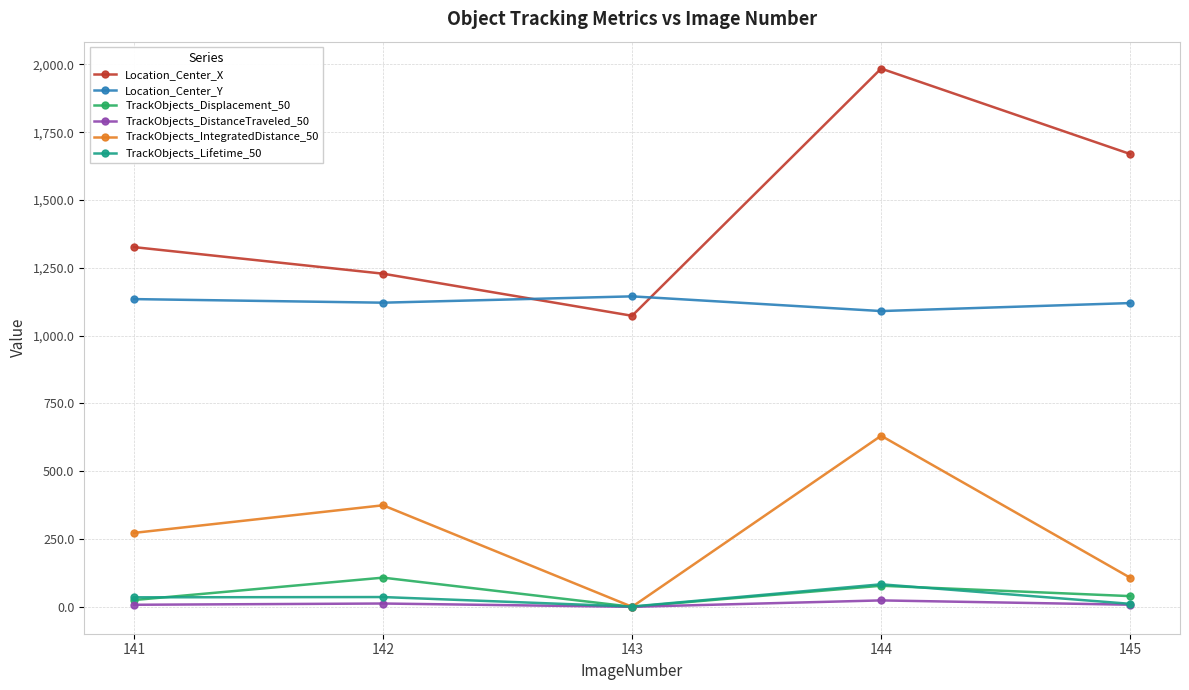

In TrackObjects_IntegratedDistance_50, how many points are higher than both neighbors (excluding endpoints)?

2